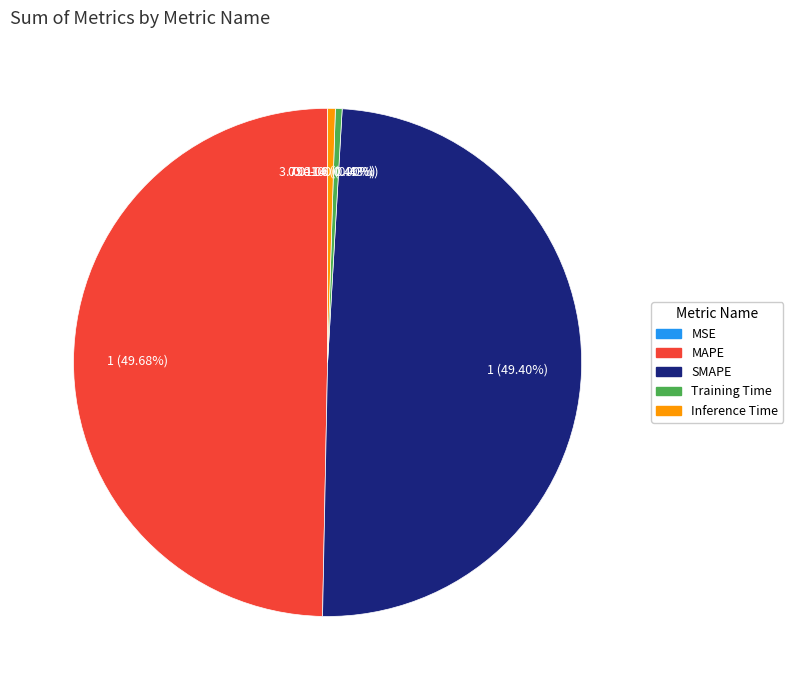

Does Training Time account for over 50% of the chart?

No